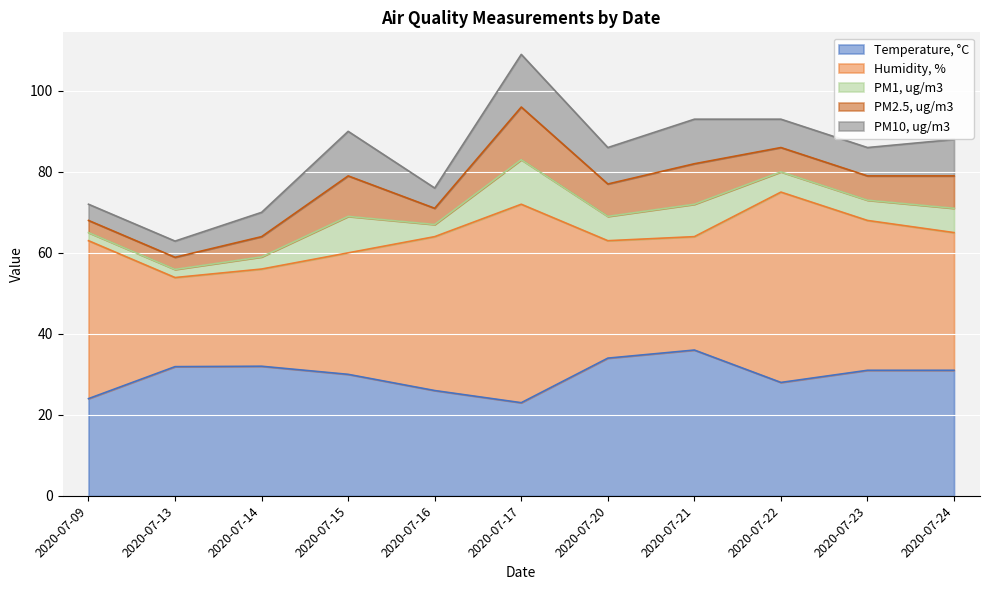

What are all the series names shown in the legend?

Temperature, °C, Humidity, %, PM1, ug/m3, PM2.5, ug/m3, PM10, ug/m3